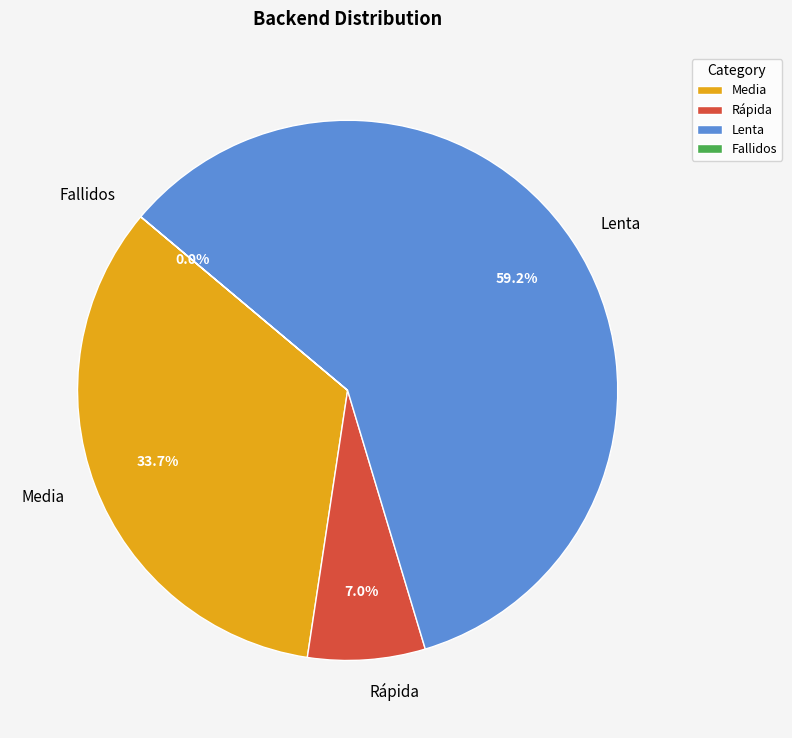

To the nearest percent, what is the difference between the Rápida and Lenta slice percentages?

52%